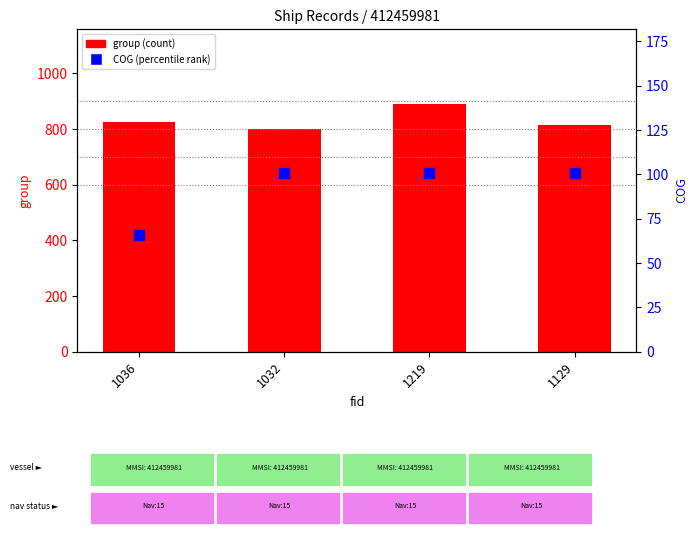

Which series has the widest spread of Y values?

group (count)